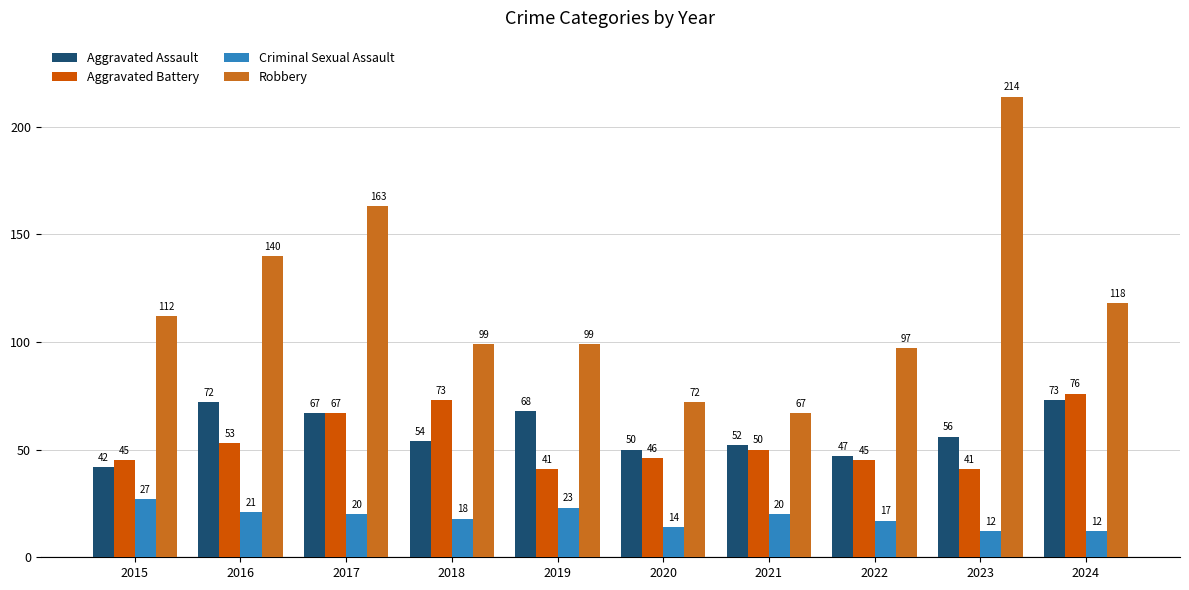

How many groups of bars are there?

10